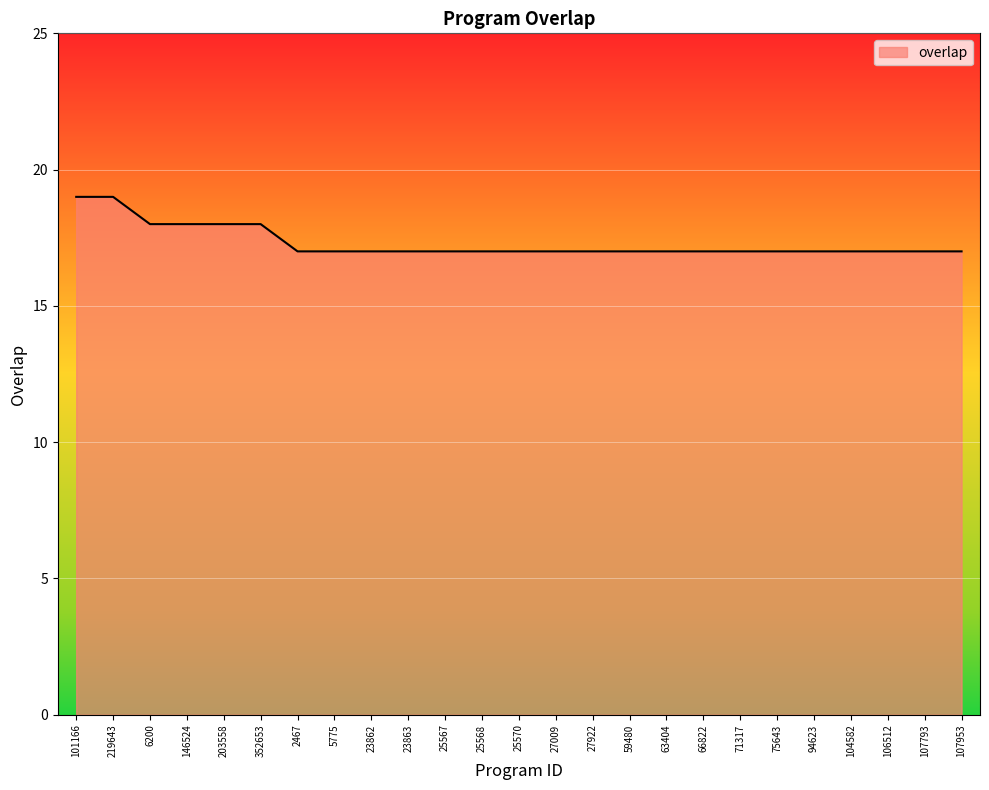

Approximately how many times larger is the value at 59480 compared to 25567?

1.0